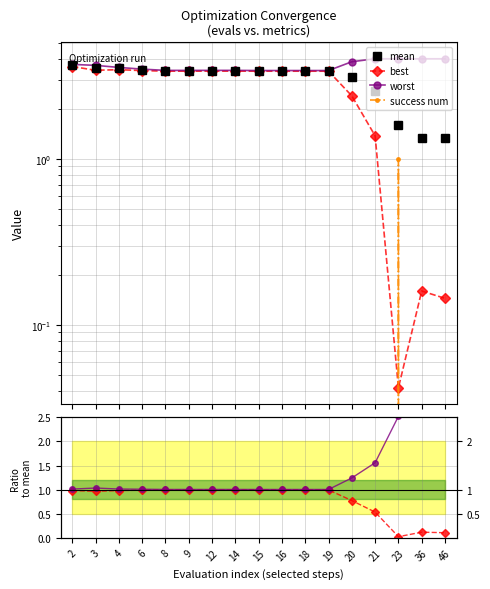

True or false: worst/mean and worst intersect in this chart.

False